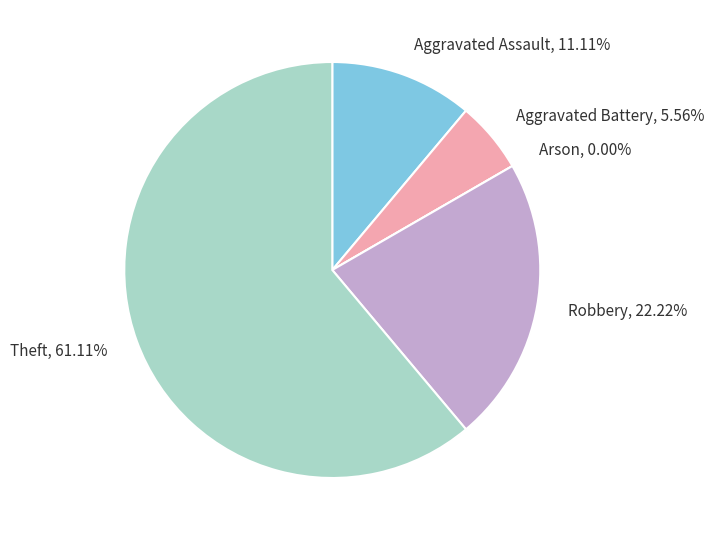

To the nearest percent, what is the combined percentage of Aggravated Assault and Robbery?

33%